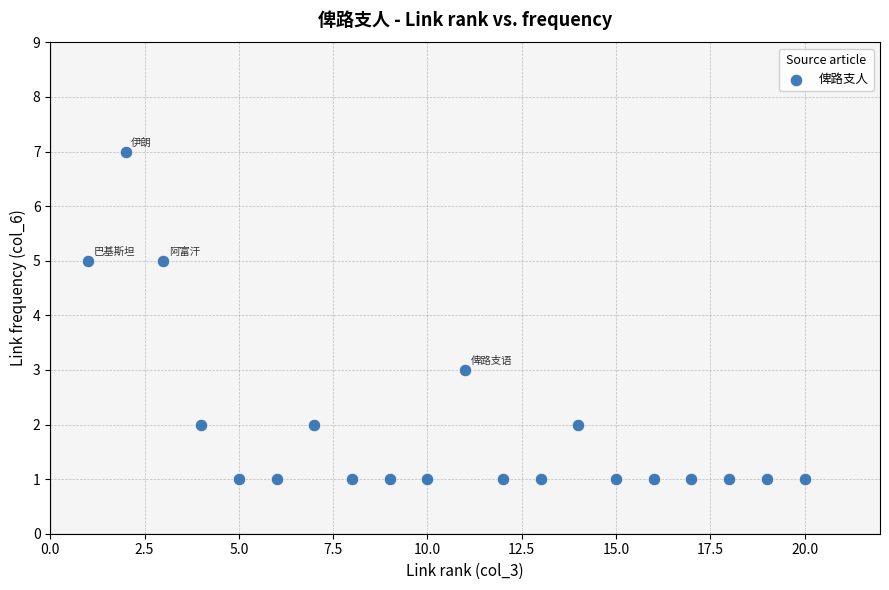

What is the range of Y values (max minus min)?

6